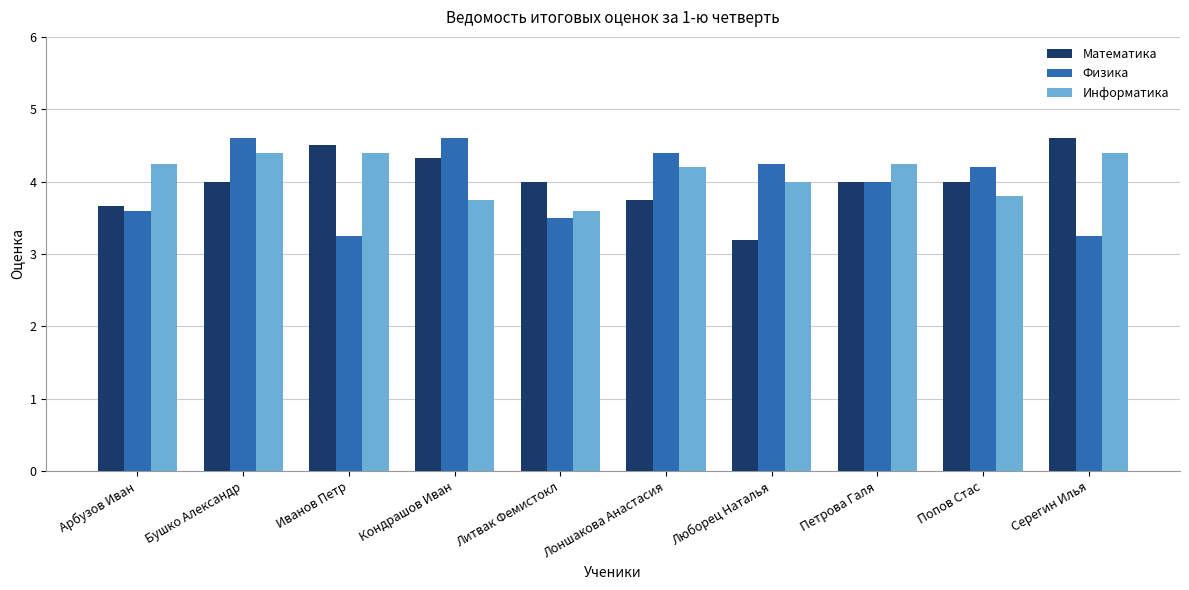

Count the number of categories in the chart.

10